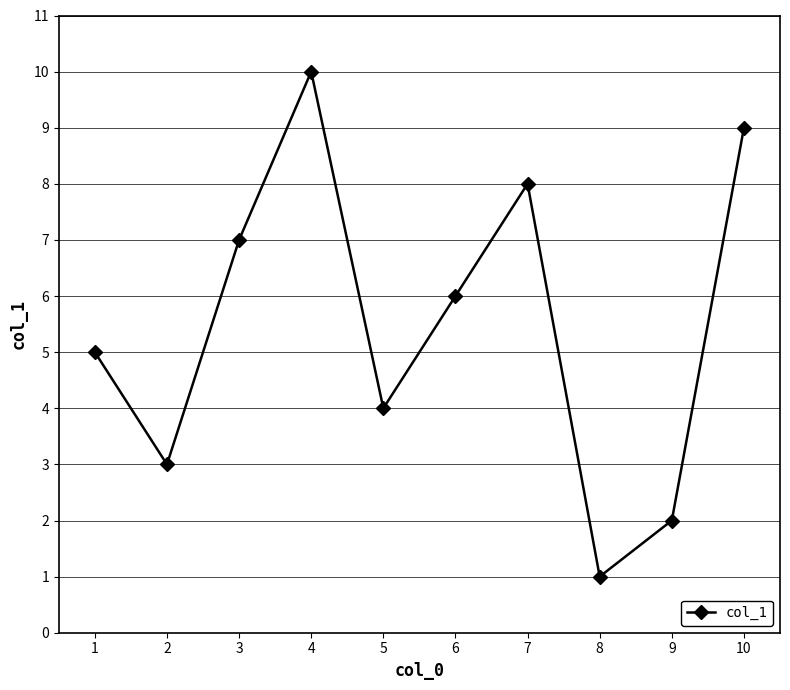

Where is the first local minimum?

2